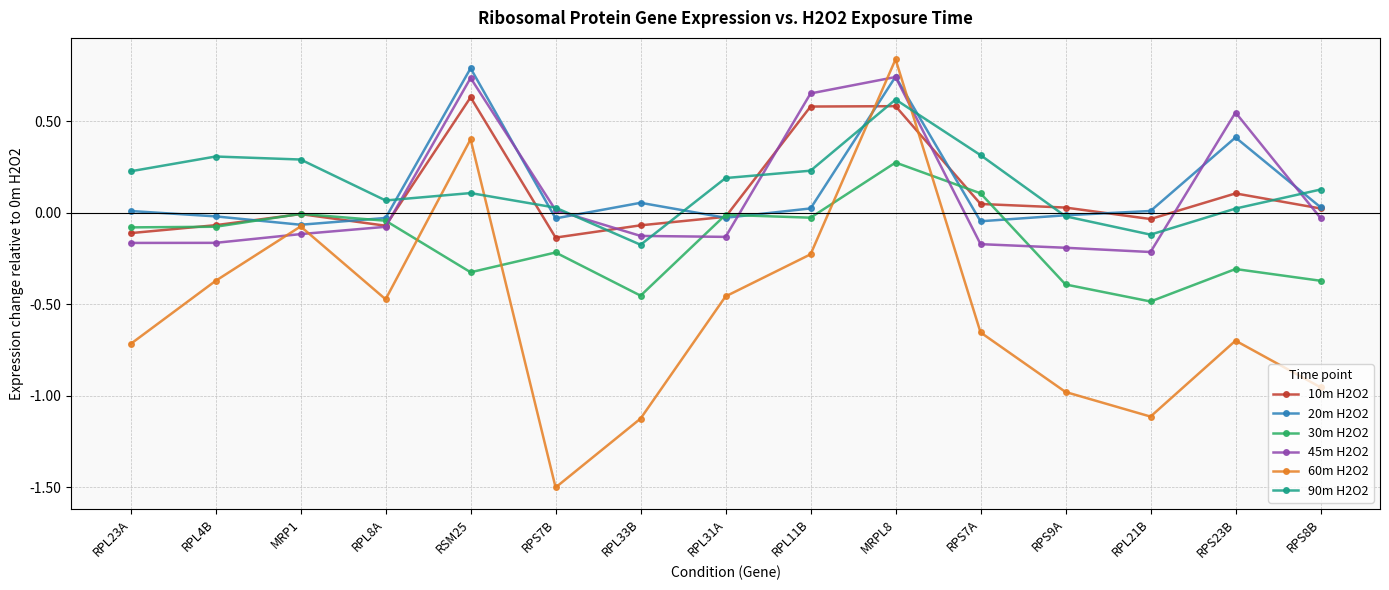

What is the difference between the second highest and second lowest values in the 45m H2O2 series?

0.9